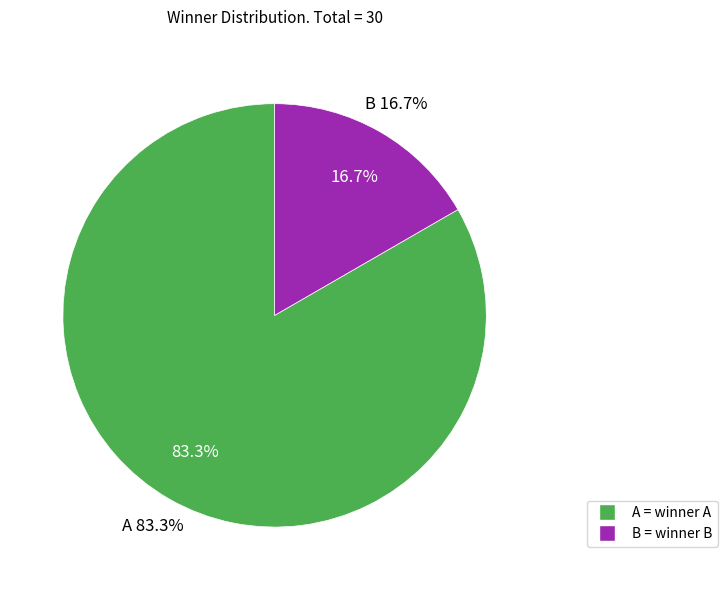

Does B represent more than half of the total?

No